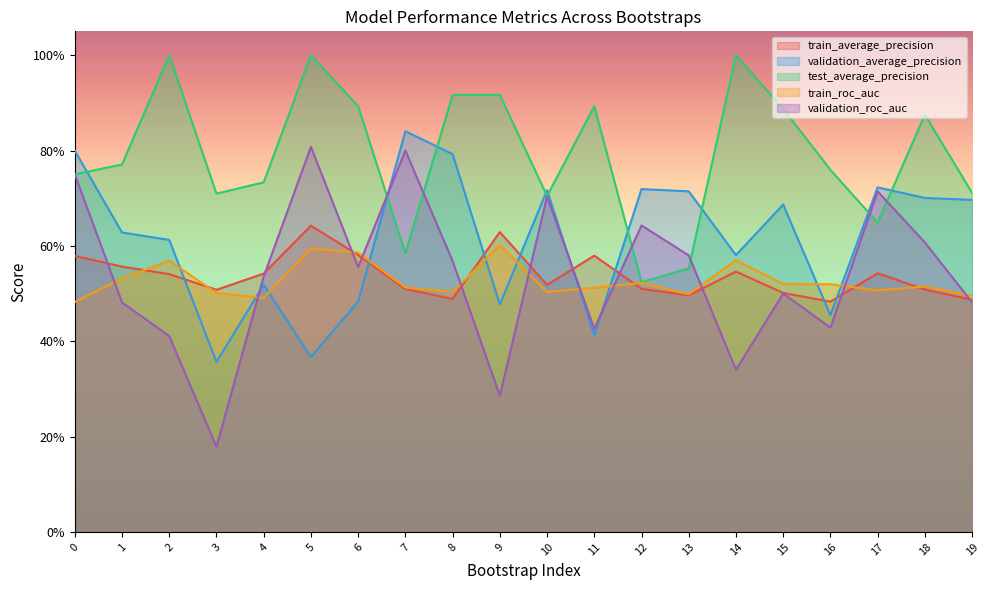

At which category is the sum across all series the highest?

5